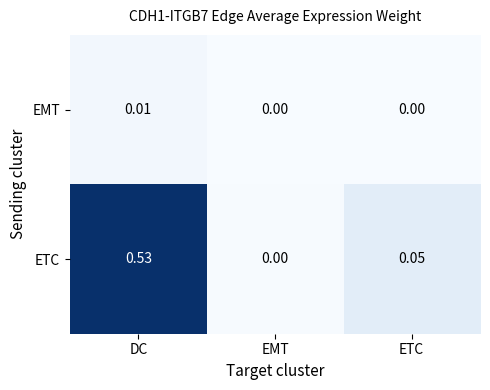

At ETC, list the series in order from largest to smallest.

ETC, EMT